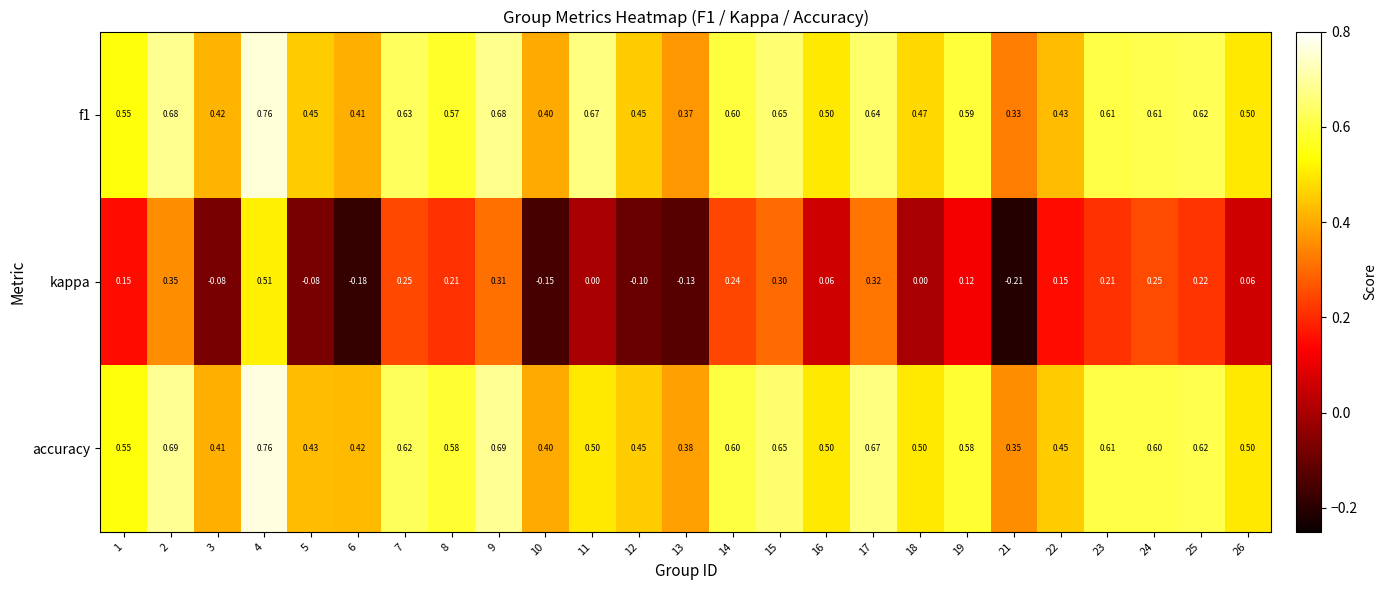

Is the value of accuracy at 17 greater than the value of kappa at 24?

Yes